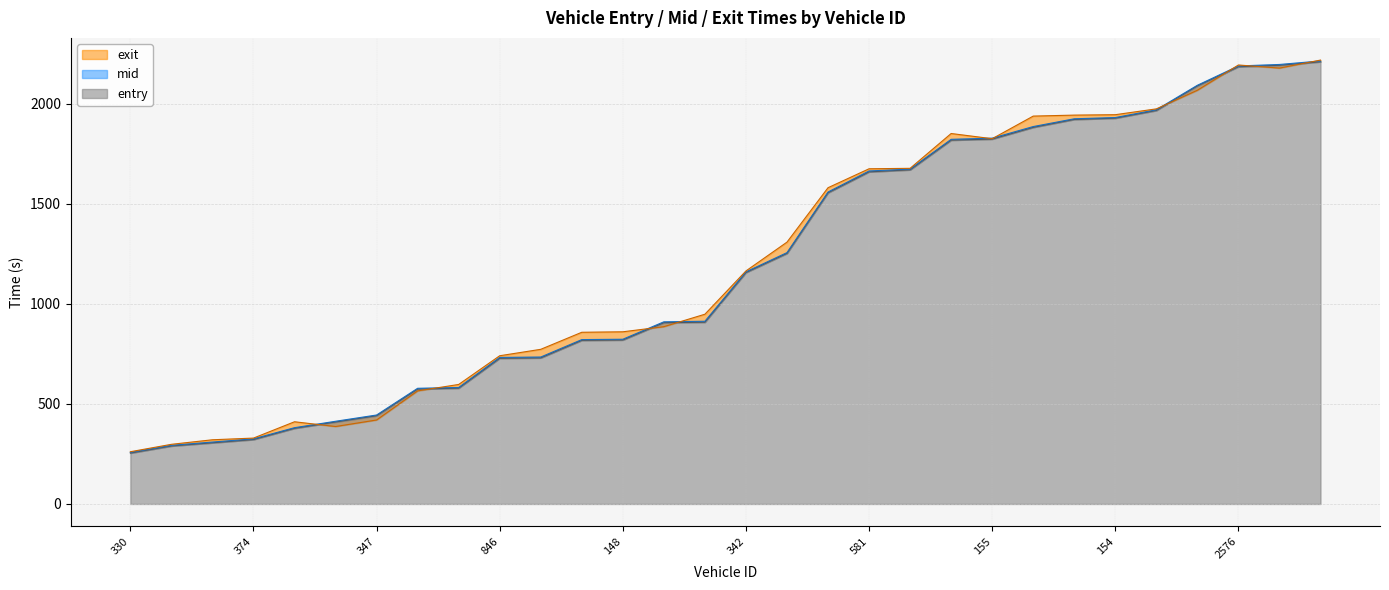

What is the total value across all series at 2134?

6642.5